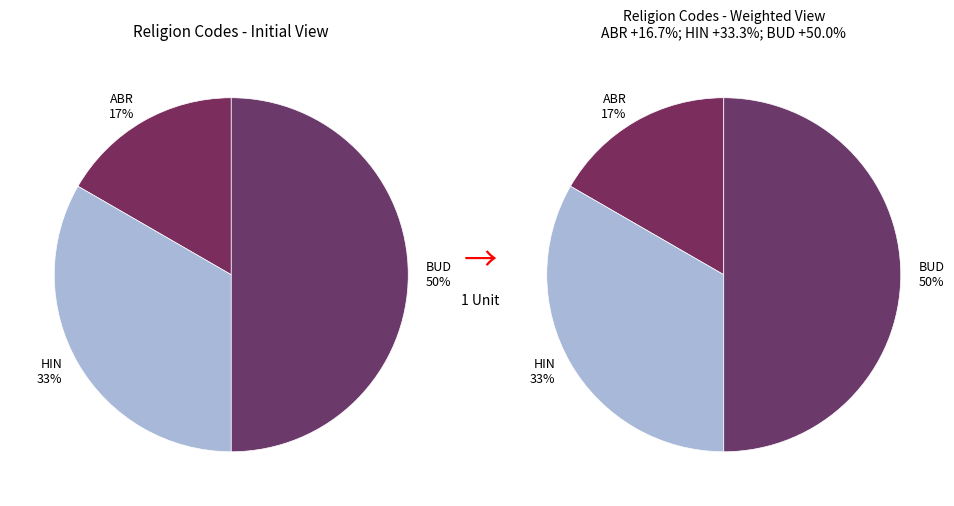

To the nearest percent, what percentage of the pie is ABR?

17%